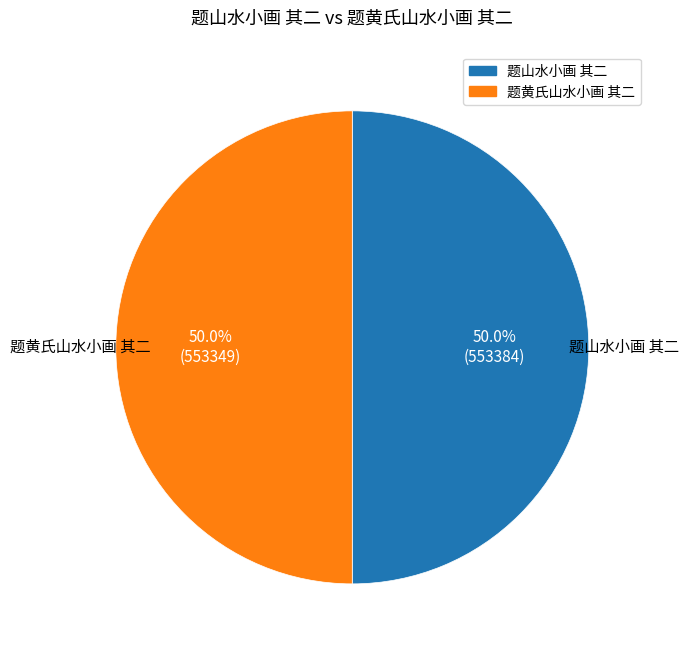

To the nearest percent, what percentage of the pie is 题山水小画 其二?

50%